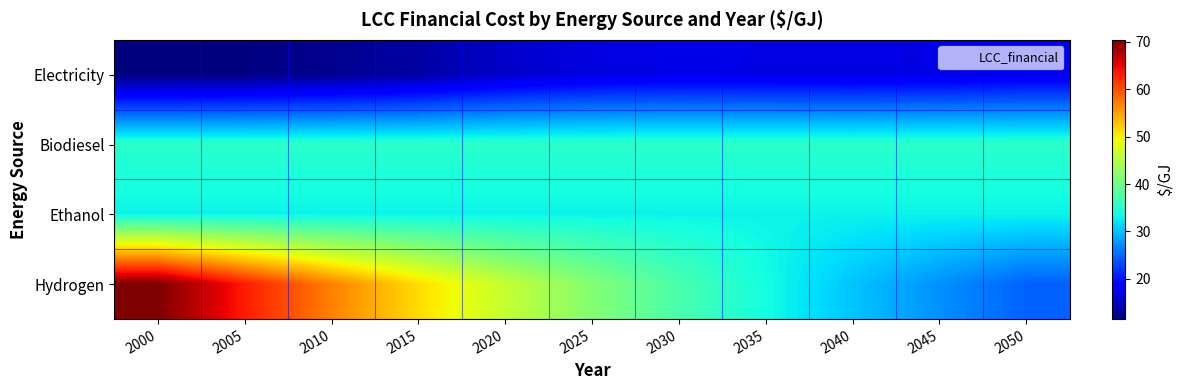

What is the total value across all series at 2040?

115.1